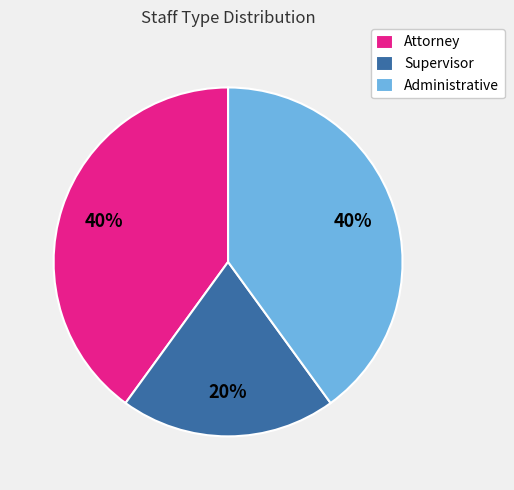

Is the sum of Supervisor and Administrative greater than half?

Yes